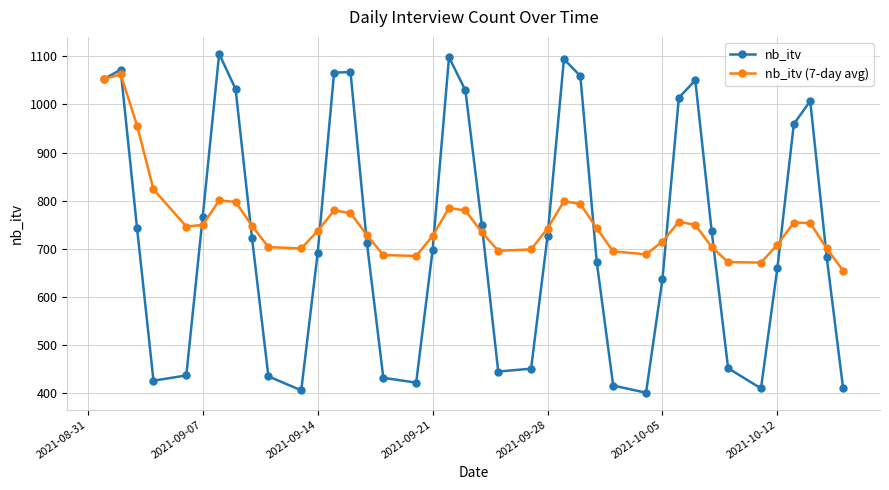

Rank the series by their maximum value, from lowest to highest.

nb_itv (7-day avg), nb_itv